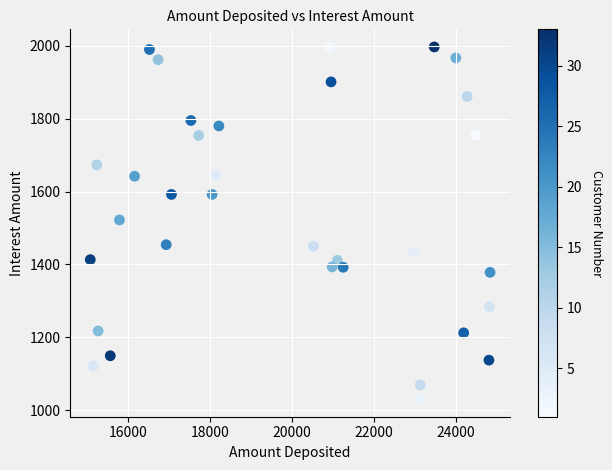

What is the range of Y values (max minus min)?

967